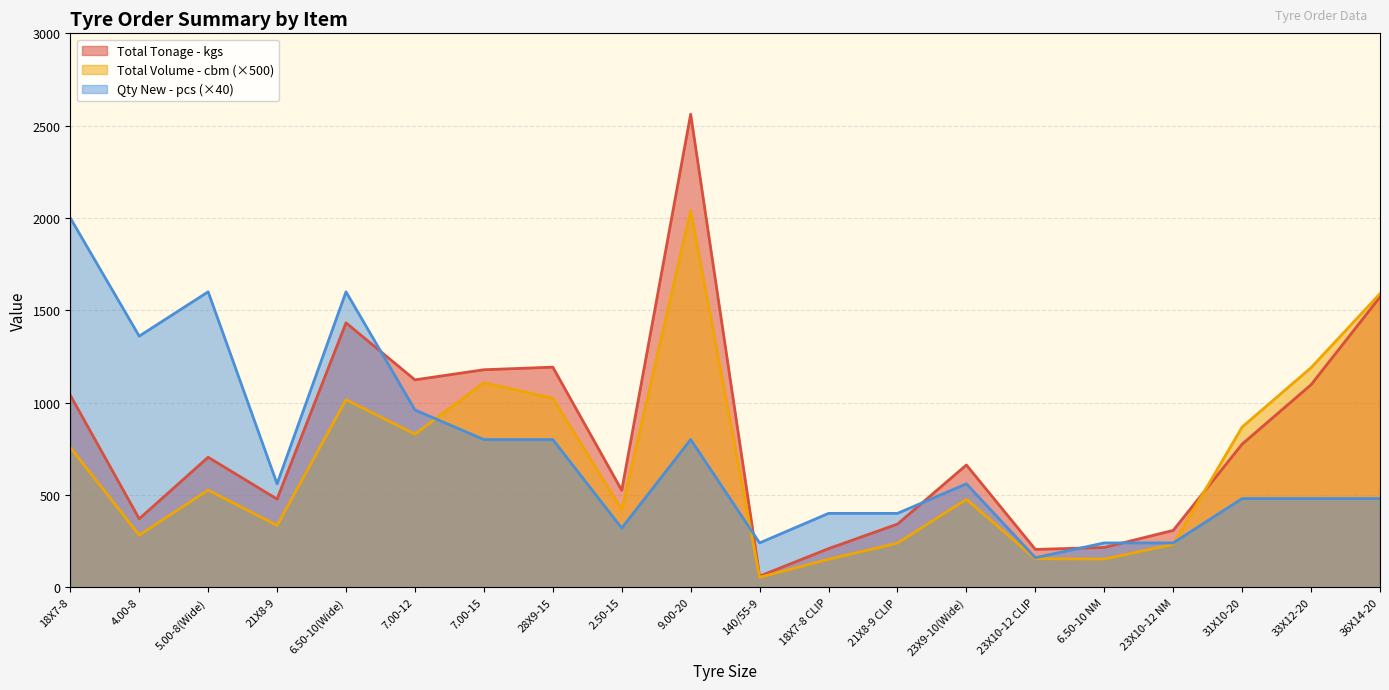

Where is the first local minimum for Total Volume - cbm?

4.00-8